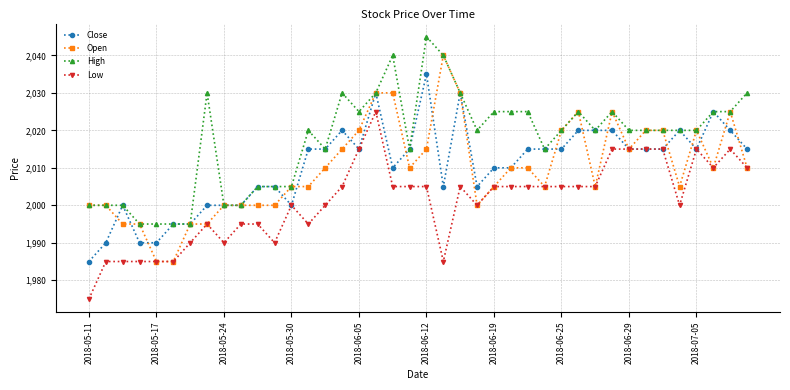

Which series has the widest spread of values?

Open